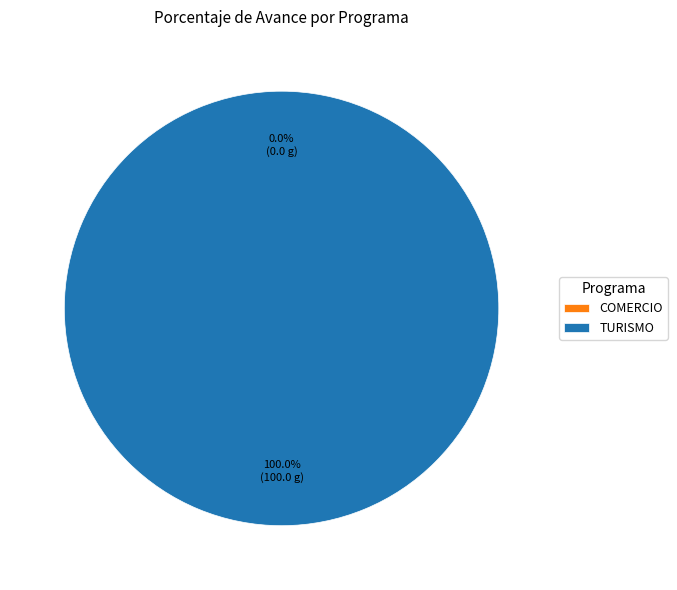

How many segments does this pie chart have?

2